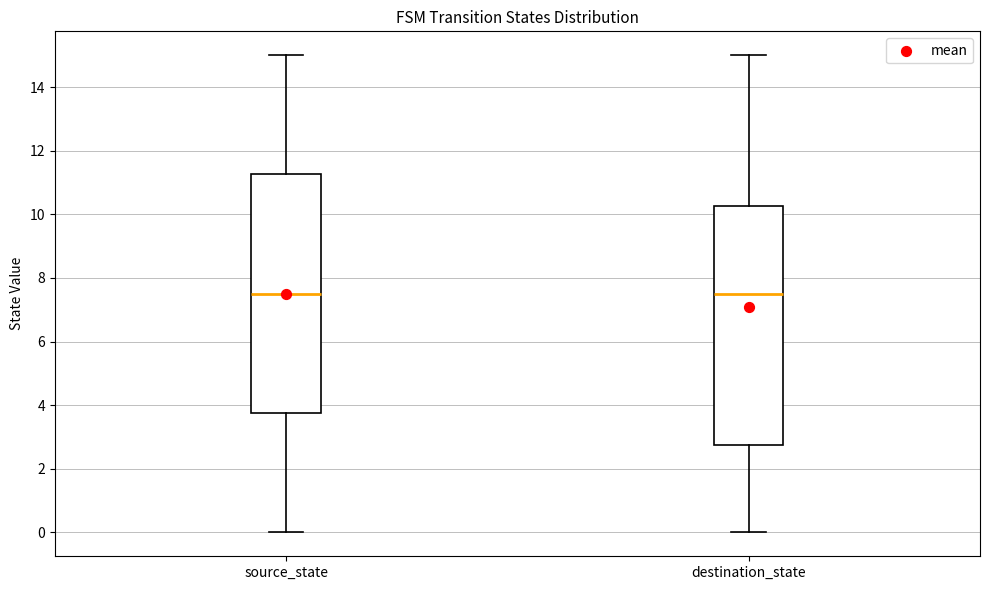

Where does the upper whisker of the box for destination_state end on the y-axis? The values are not printed on the chart, so give them approximately, as read against the axis.

15.0